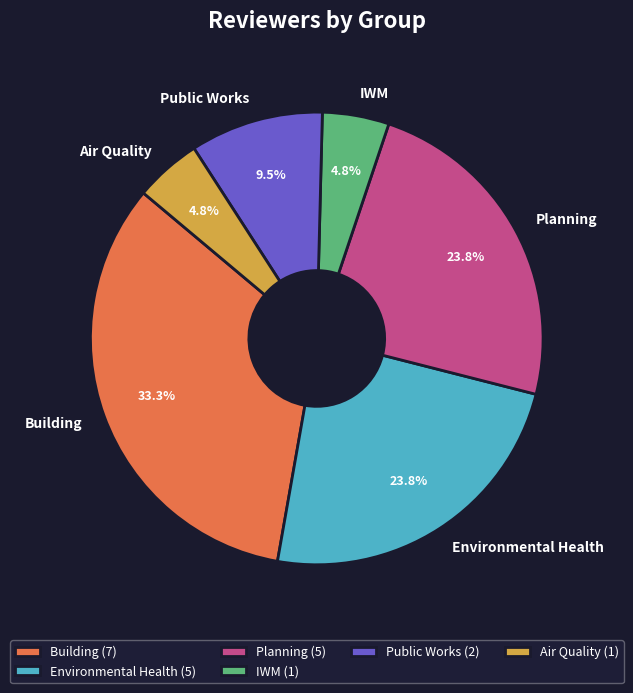

Does any single category account for the majority?

No